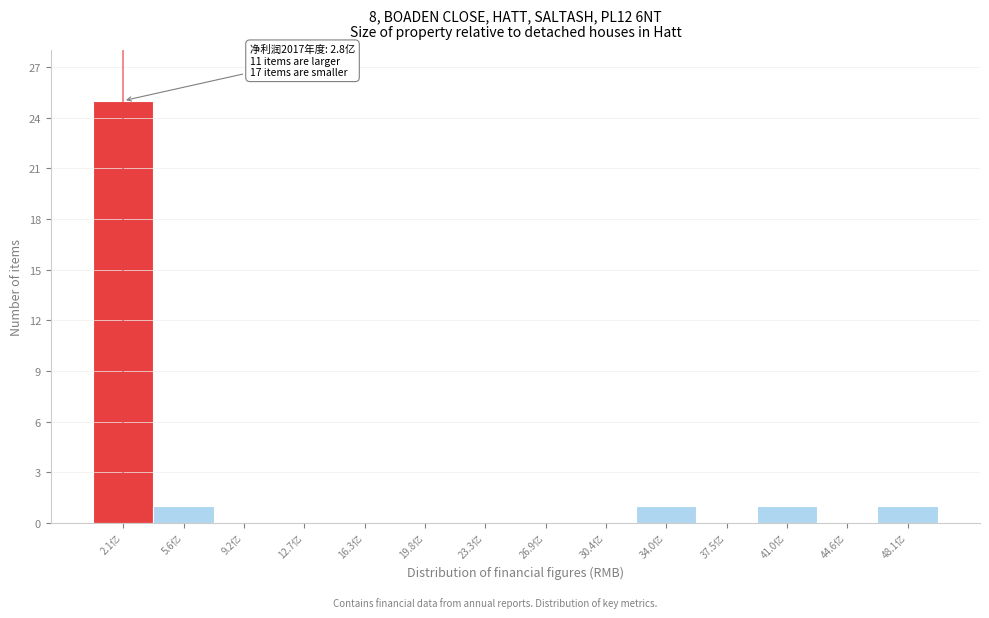

Which range on the x-axis has the tallest bar?

0.5 to 4.0